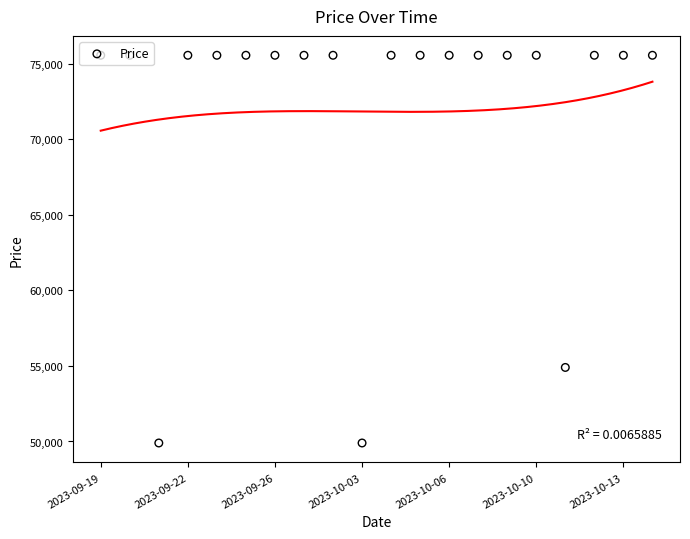

Between 2023-10-06 and 17, which is larger?

2023-10-06